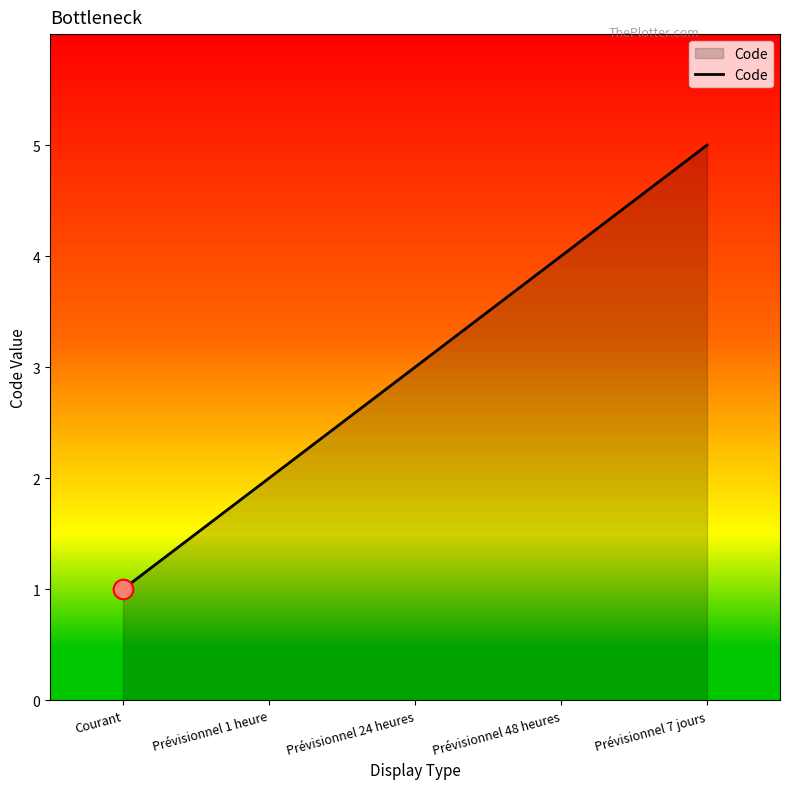

Approximately how many times larger is the value at Prévisionnel 24 heures compared to Prévisionnel 1 heure?

1.5